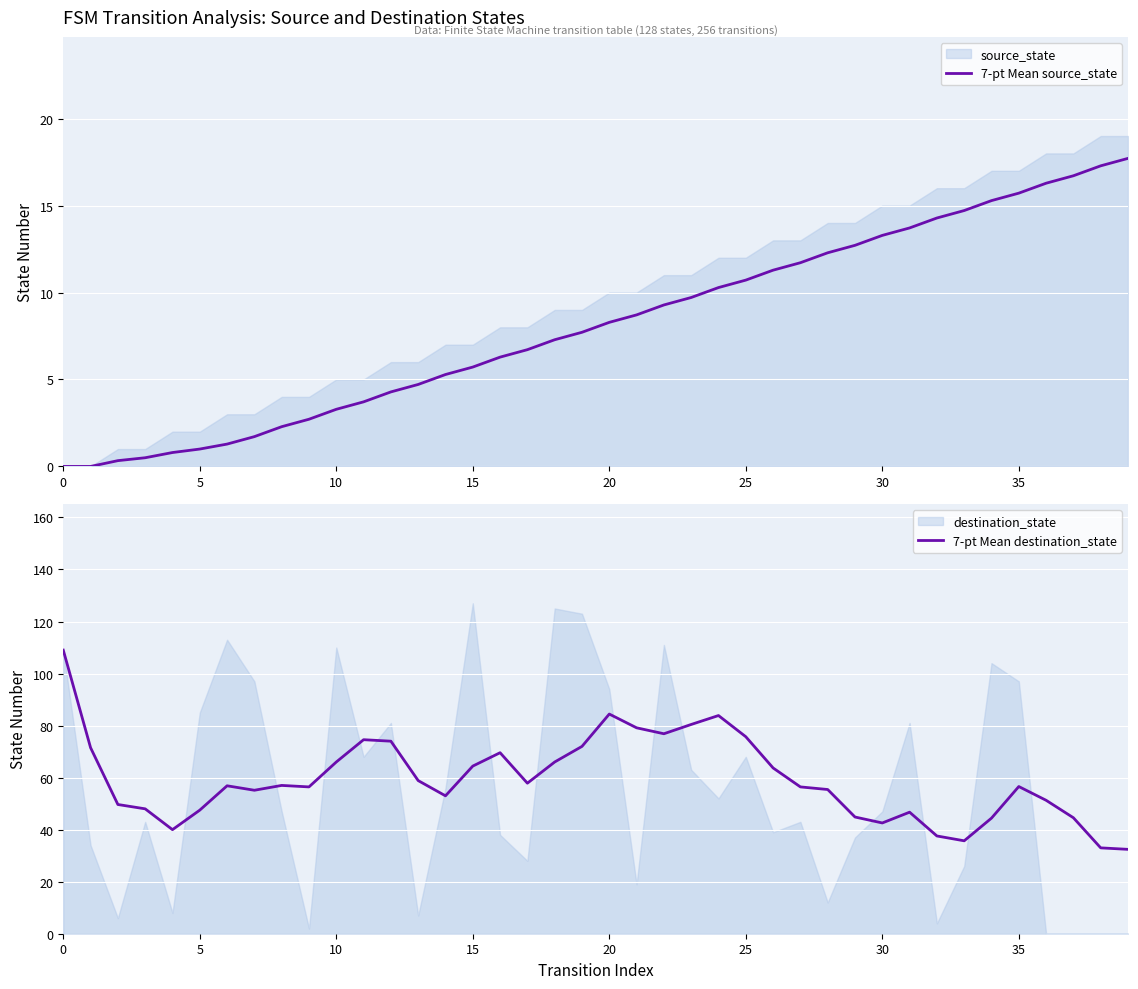

What is the average value of the 7-pt Mean source_state series?

8.1